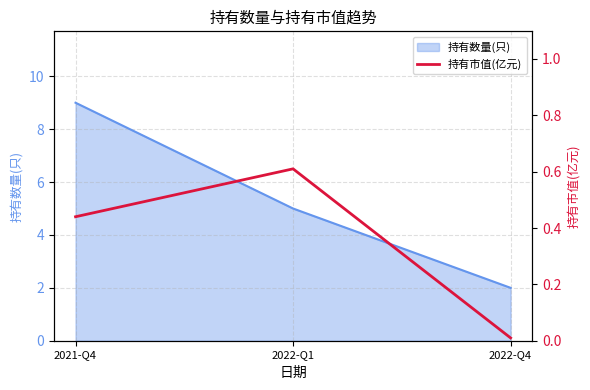

At which label is the value closest to 0?

2022-Q4